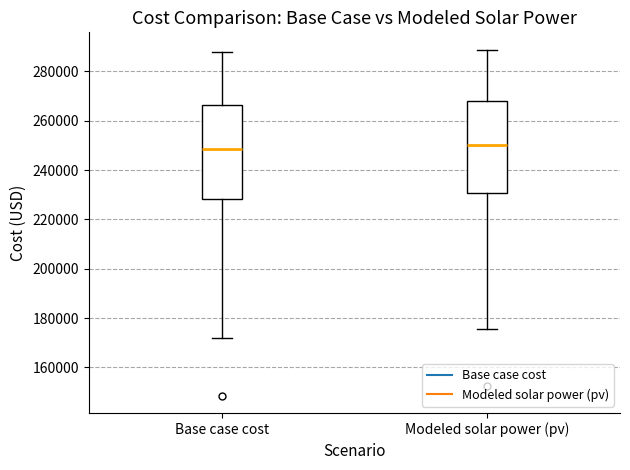

Reading left to right, read every box against the y-axis: the position of its median line, the range the box covers, and the ends of its whiskers. The values are not printed on the chart, so give them approximately, as read against the axis.

Base case cost: median 248000, box 228000 to 266000, whiskers 172000 to 288000
Modeled solar power (pv): median 250000, box 230000 to 268000, whiskers 176000 to 288000